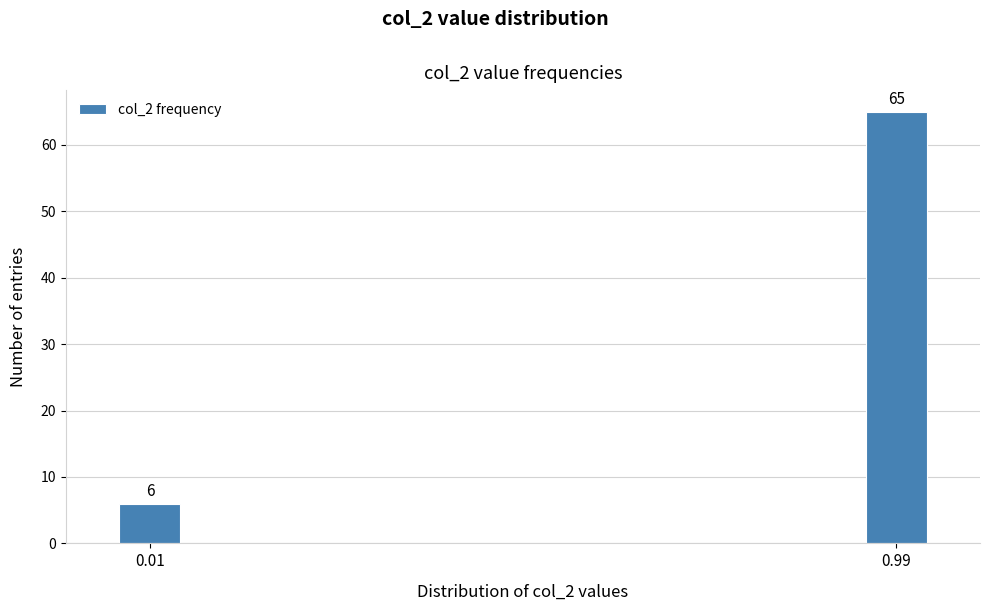

Reading left to right, transcribe all the data shown in this chart.

0.01=6	0.99=65